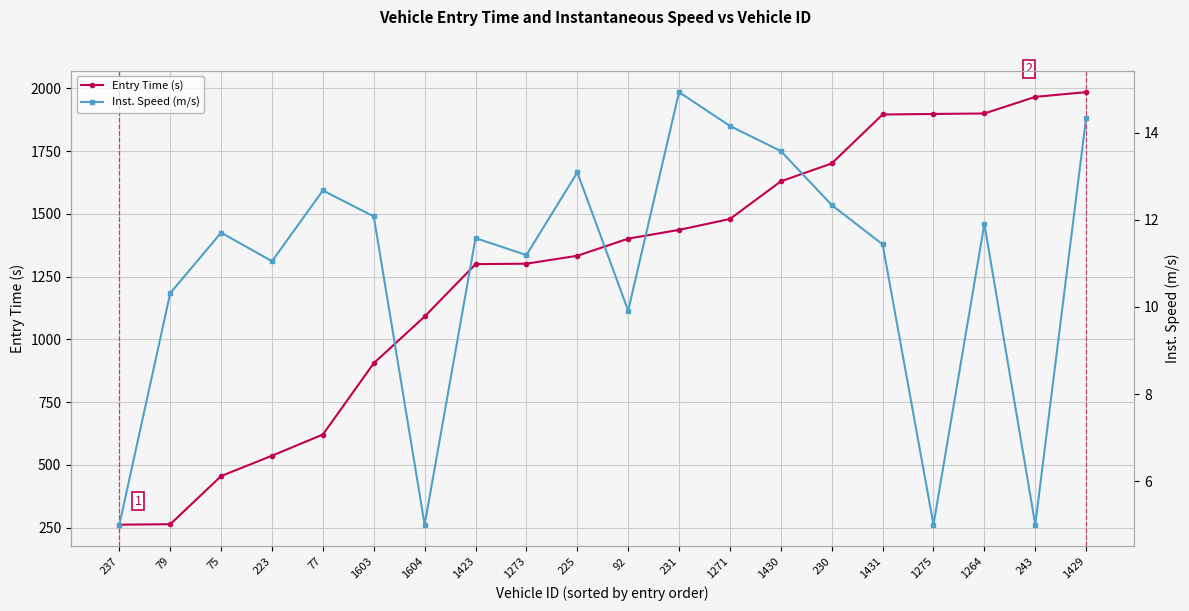

True or false: Inst. Speed (m/s) and Entry Time (s) cross at least once.

False